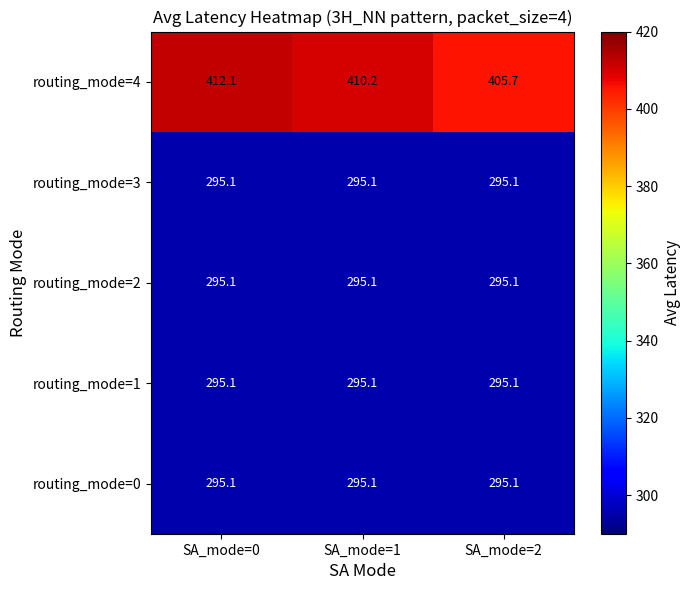

The value of routing_mode=2 at SA_mode=1 is 295.1. True or false?

True